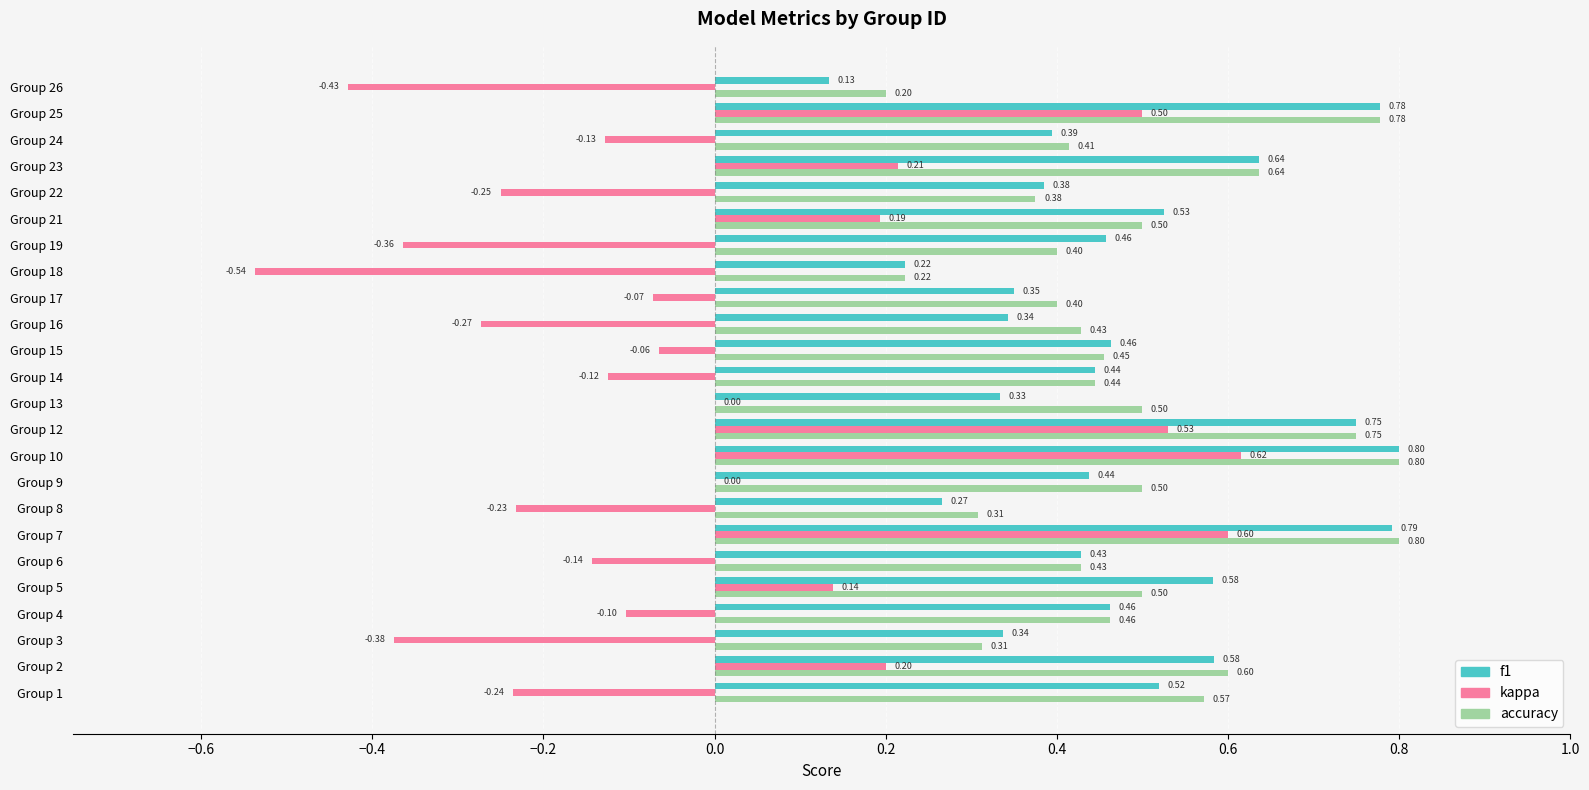

Is the value of accuracy at Group 5 greater than the value of f1 at Group 14?

Yes